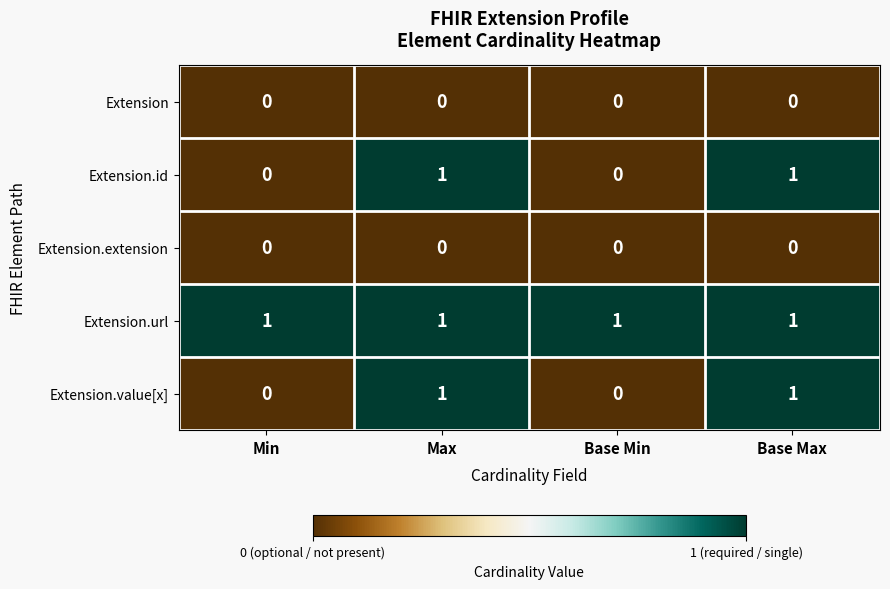

What is the total value across all series at Max?

3